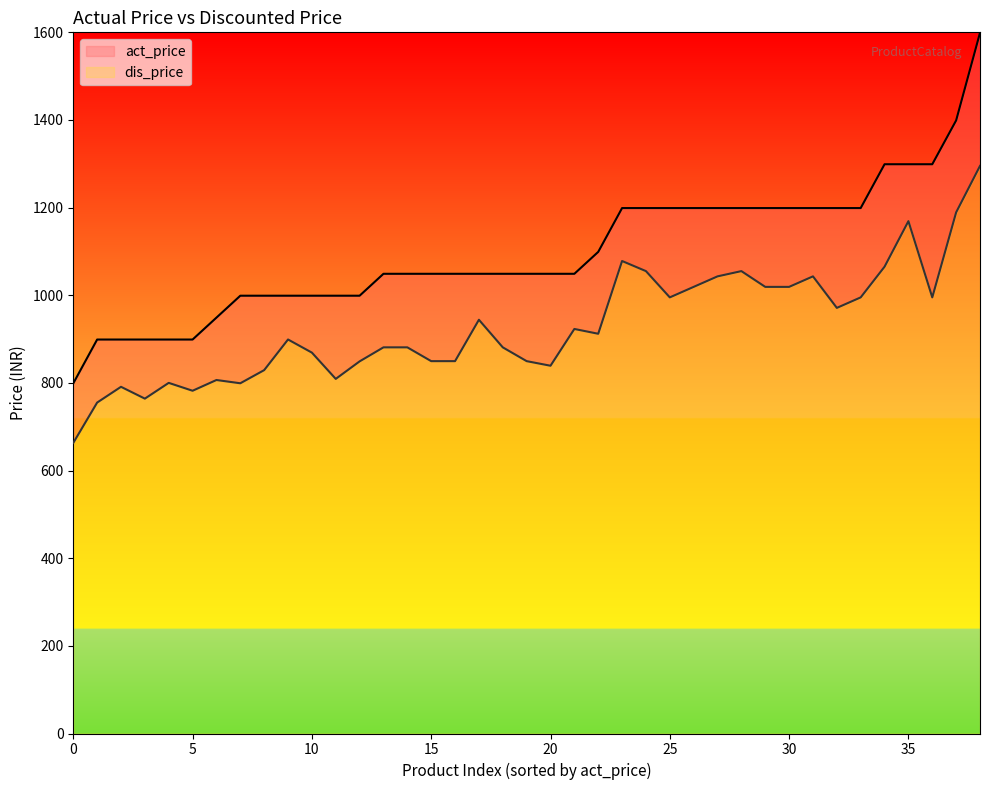

What is the smallest value displayed?

663.2